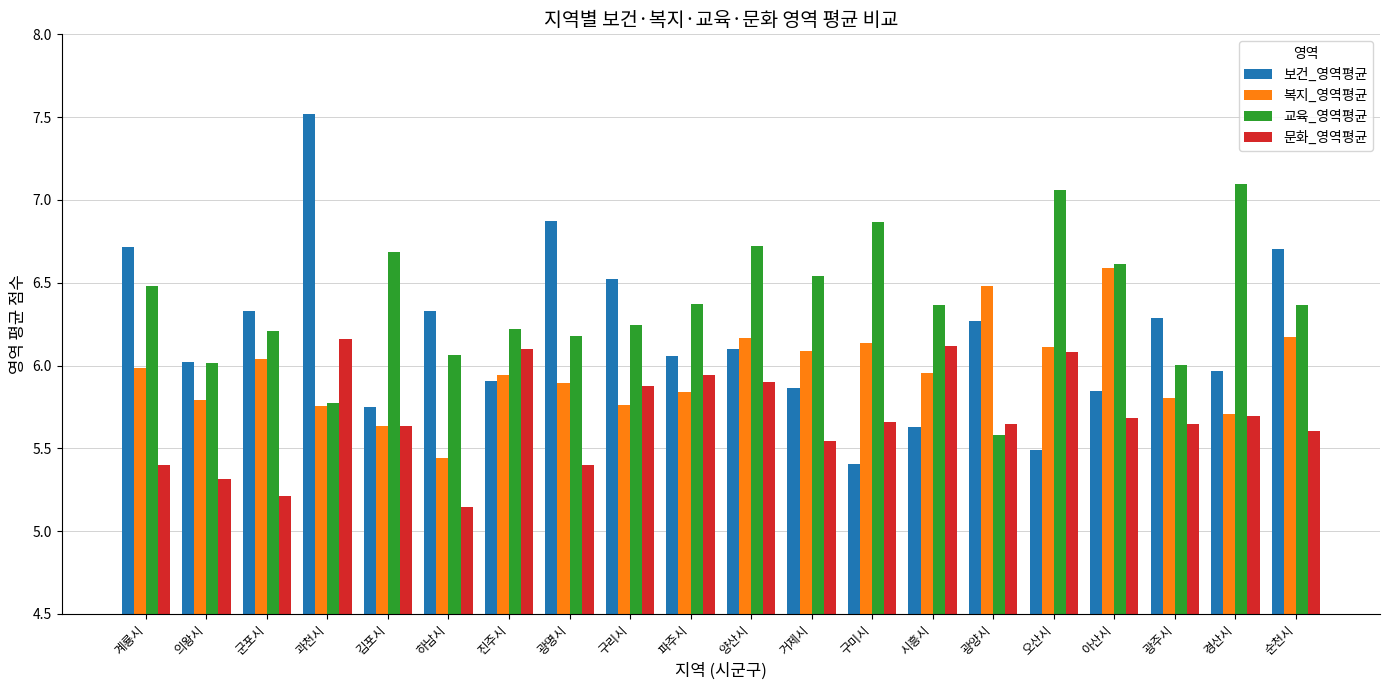

What are all the series names shown in the legend?

보건_영역평균, 복지_영역평균, 교육_영역평균, 문화_영역평균